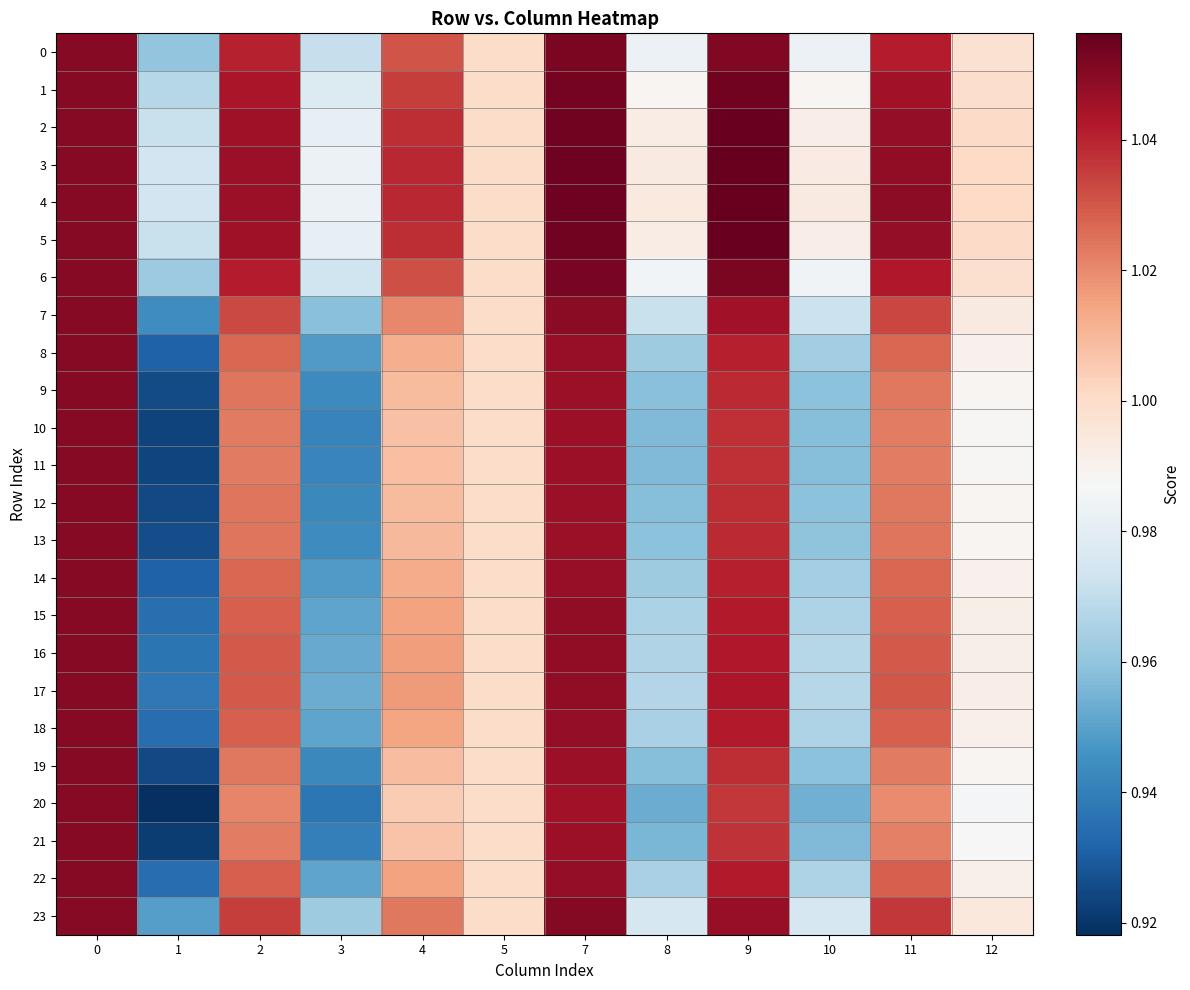

Between 5 and 7, which is larger?

7